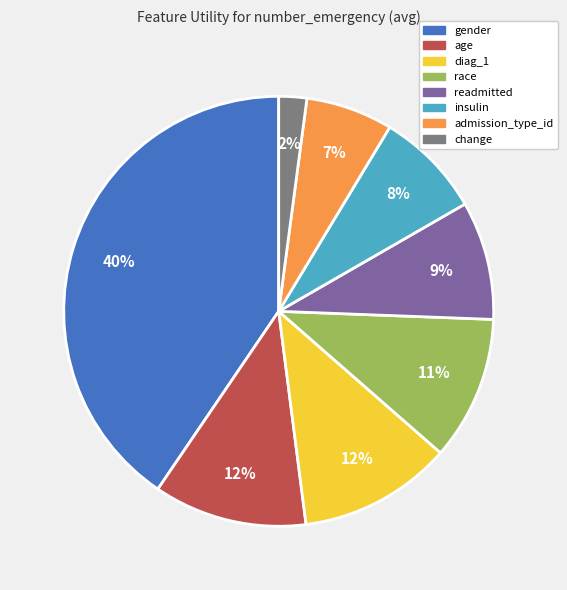

The admission_type_id slice represents 7% of the pie. True or false?

True